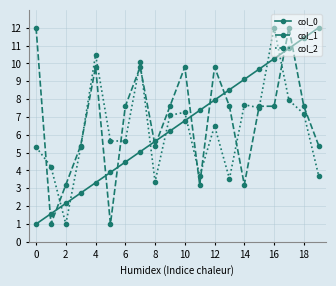

What is the value of the col_2 point at the 5th from the left?

10.5